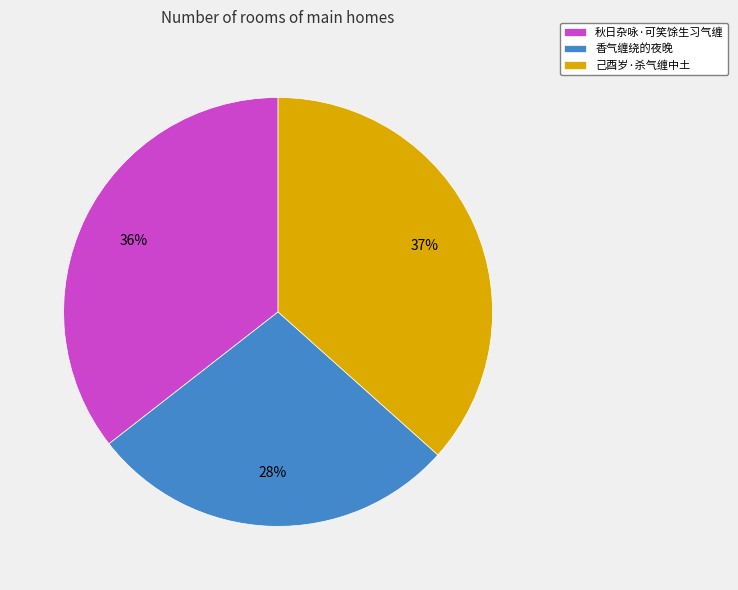

Rank the categories by value from lowest to highest.

香气缠绕的夜晚, 秋日杂咏·可笑馀生习气缠, 己酉岁·杀气缠中土